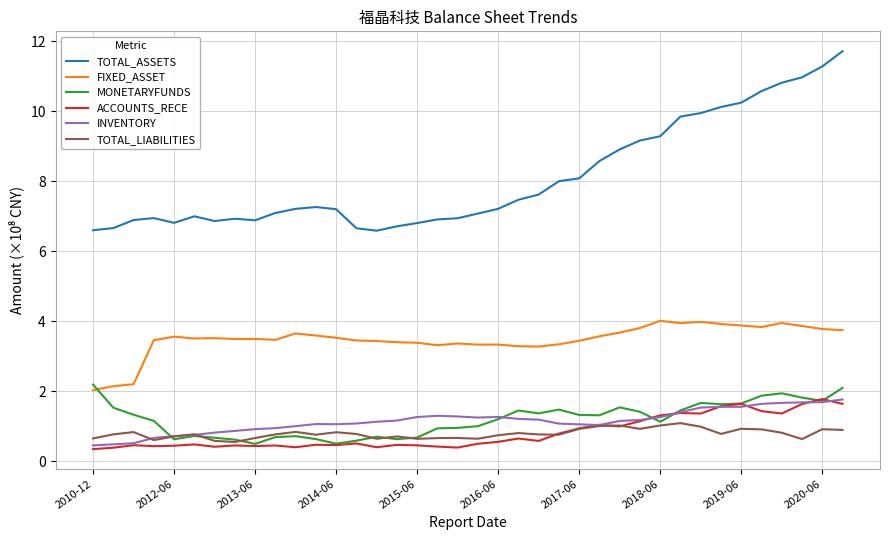

Which series has the largest total across all categories?

TOTAL_ASSETS